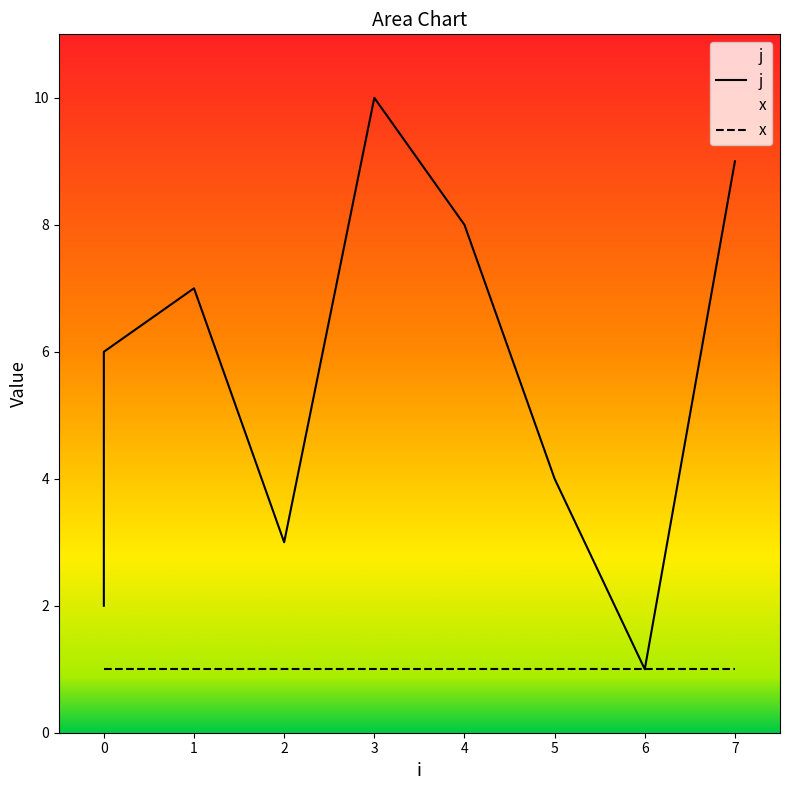

Reading left to right, what are all the values shown in this chart?

2	5	6	7	3	10	8	4	1	9